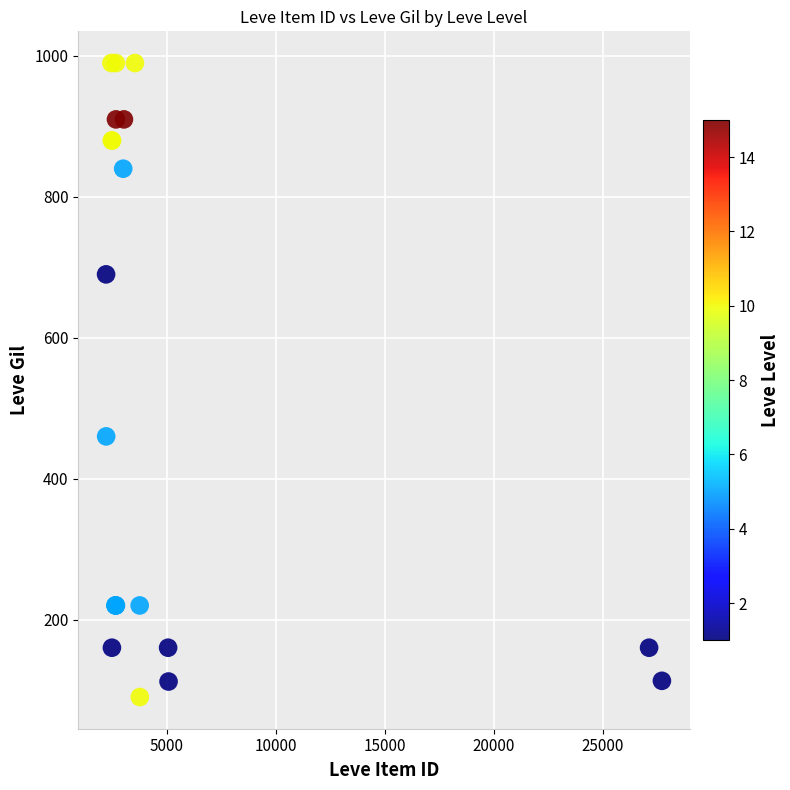

What Y value in the scatter plot is closest to 540?

460